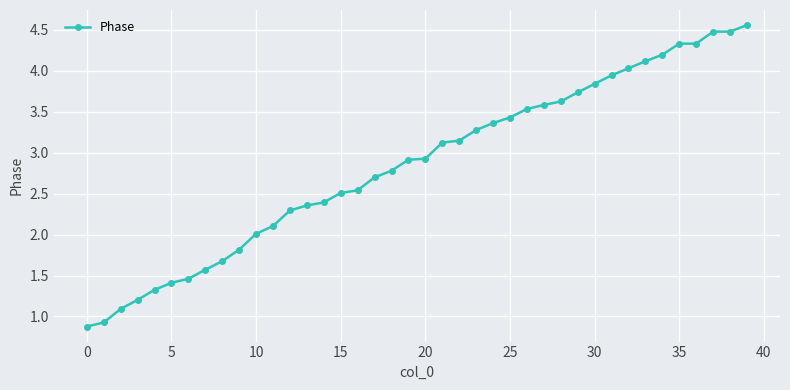

What is the average value?

2.9